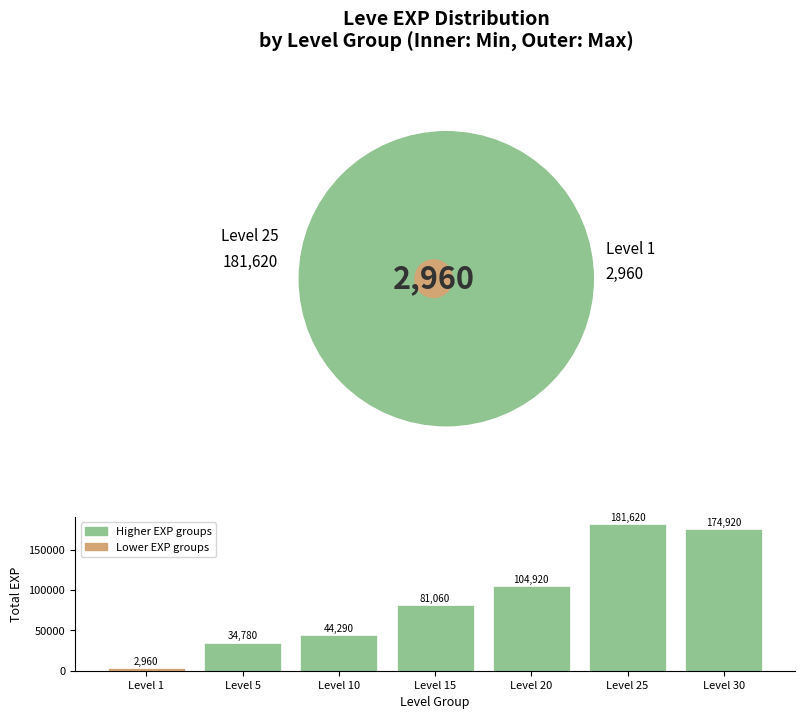

What is the smallest value displayed?

2960